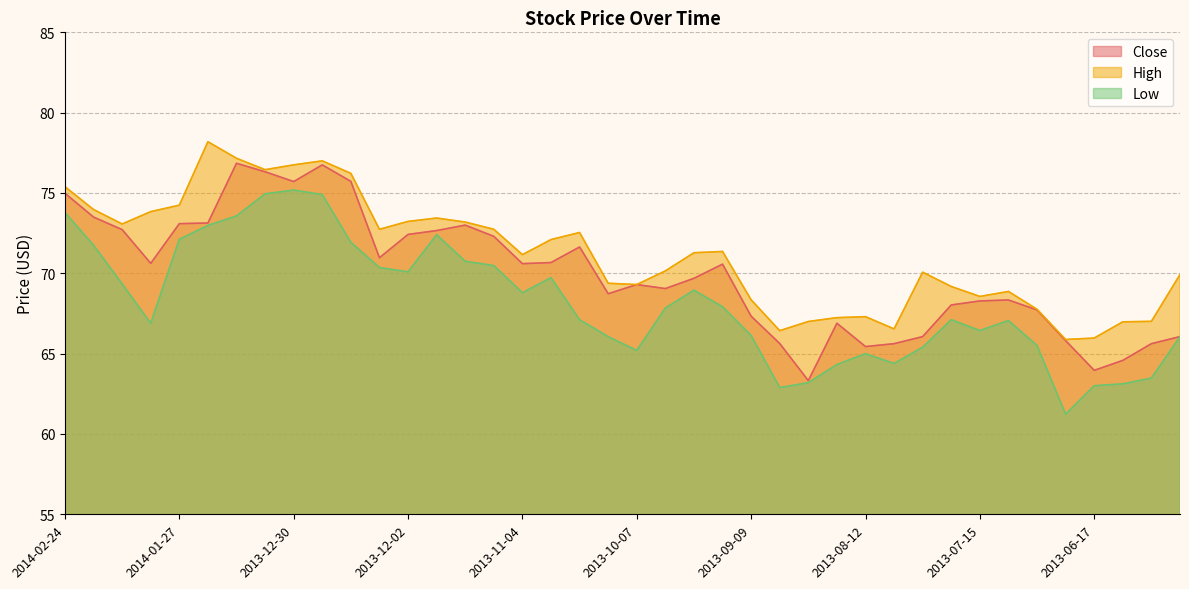

At how many categories does at least one series exceed 62?

40